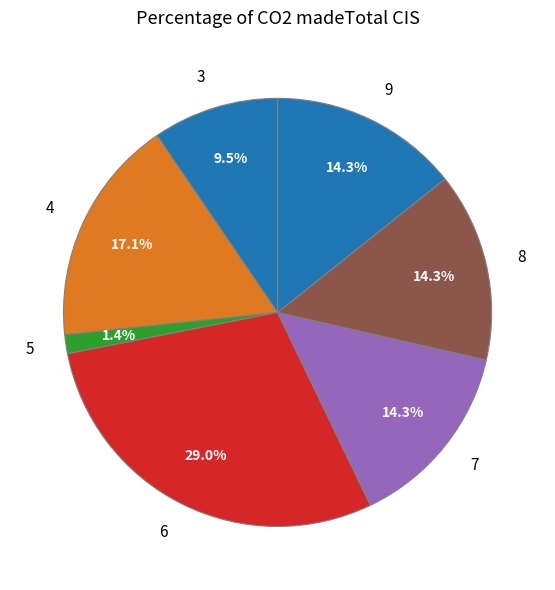

Is there a majority slice in this chart?

No